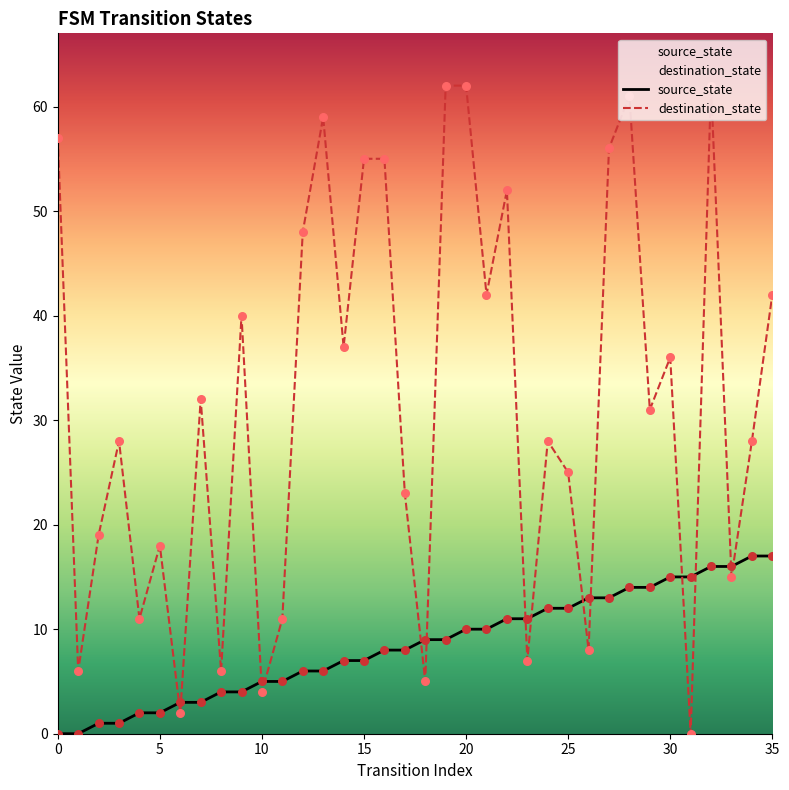

What is the total value across all series at 0?

57